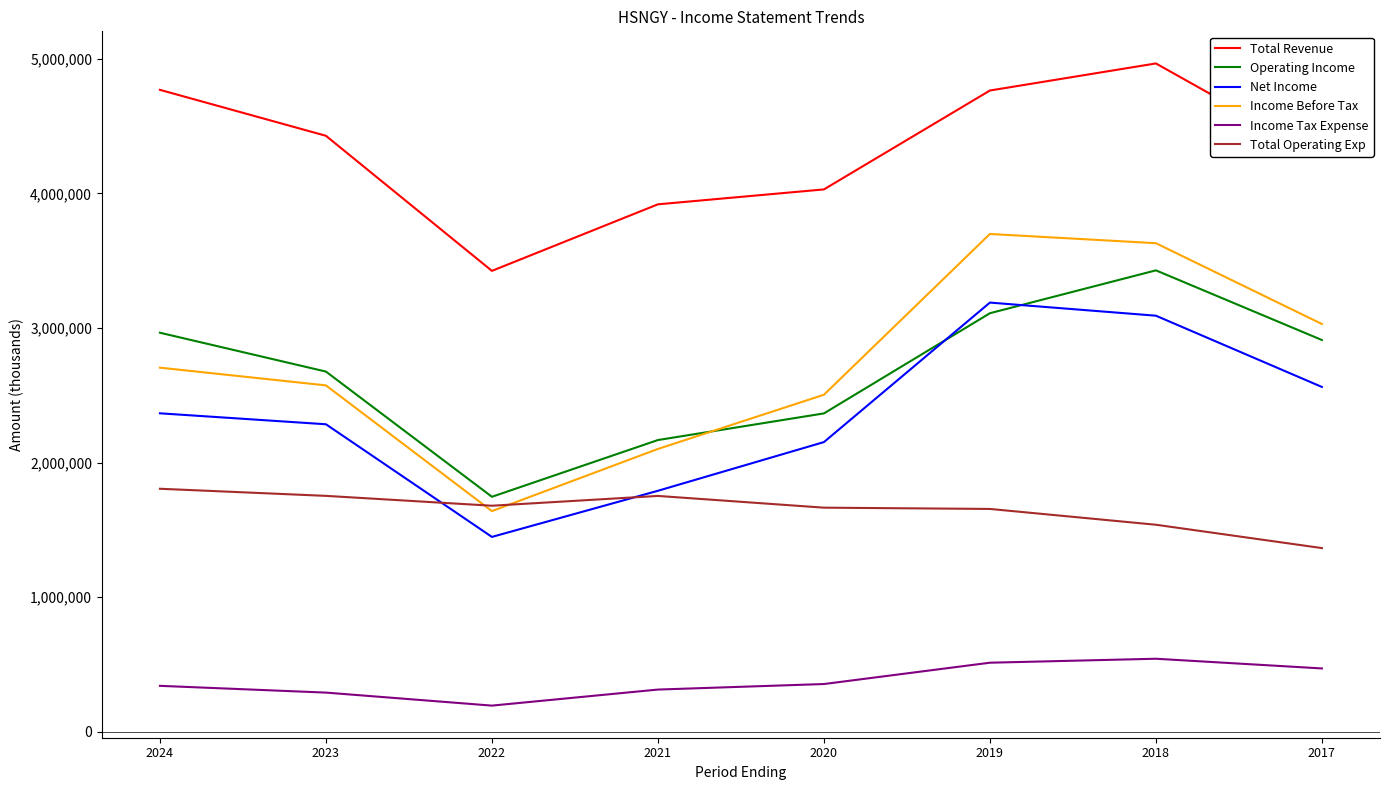

At which category is the sum across all series the highest?

2018